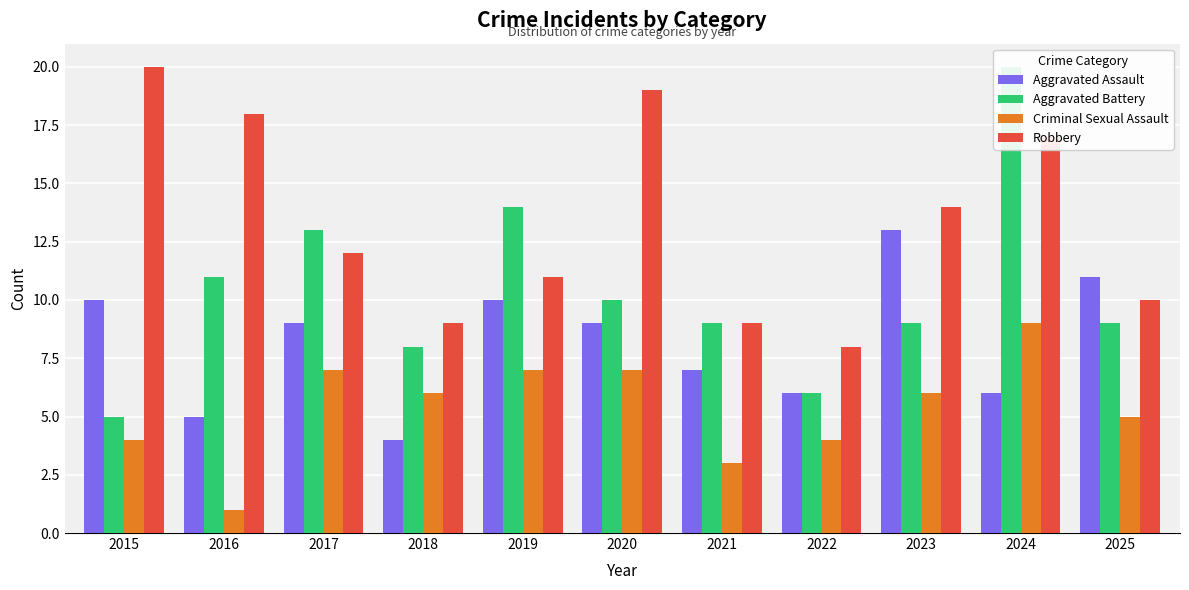

What are all the series names shown in the legend?

Aggravated Assault, Aggravated Battery, Criminal Sexual Assault, Robbery